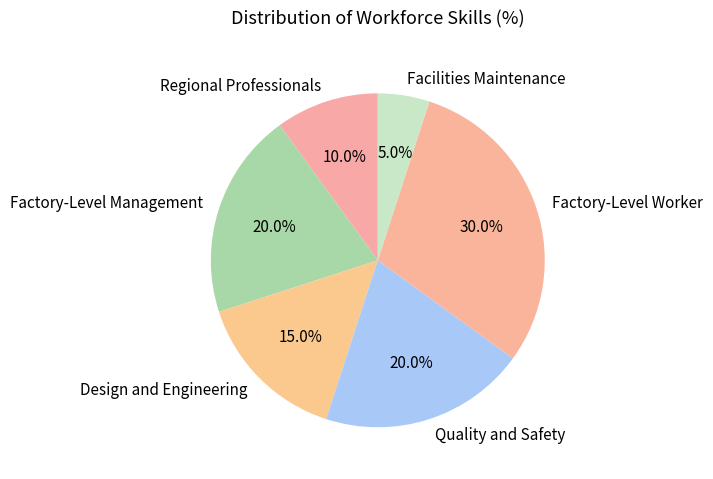

Approximately how many times larger is the value at Factory-Level Worker compared to Factory-Level Management?

1.5